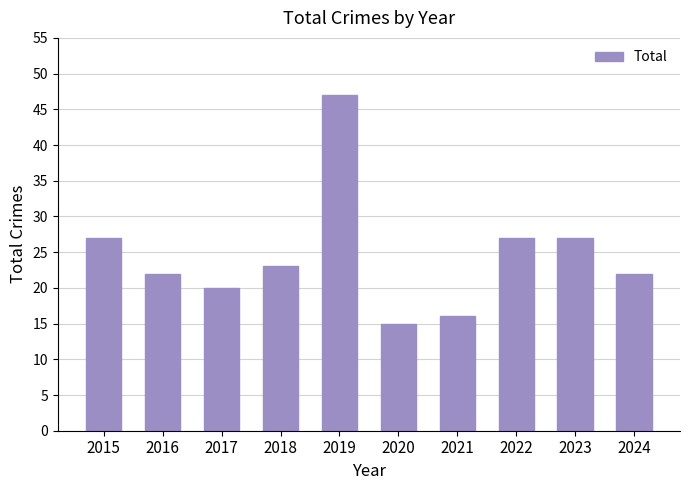

What is the change in value from 2018 to 2023?

+4